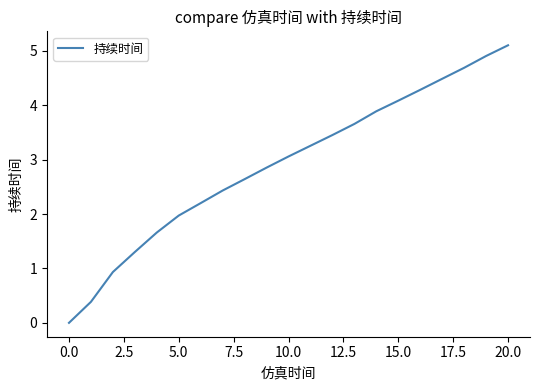

What is the greatest value displayed?

5.1